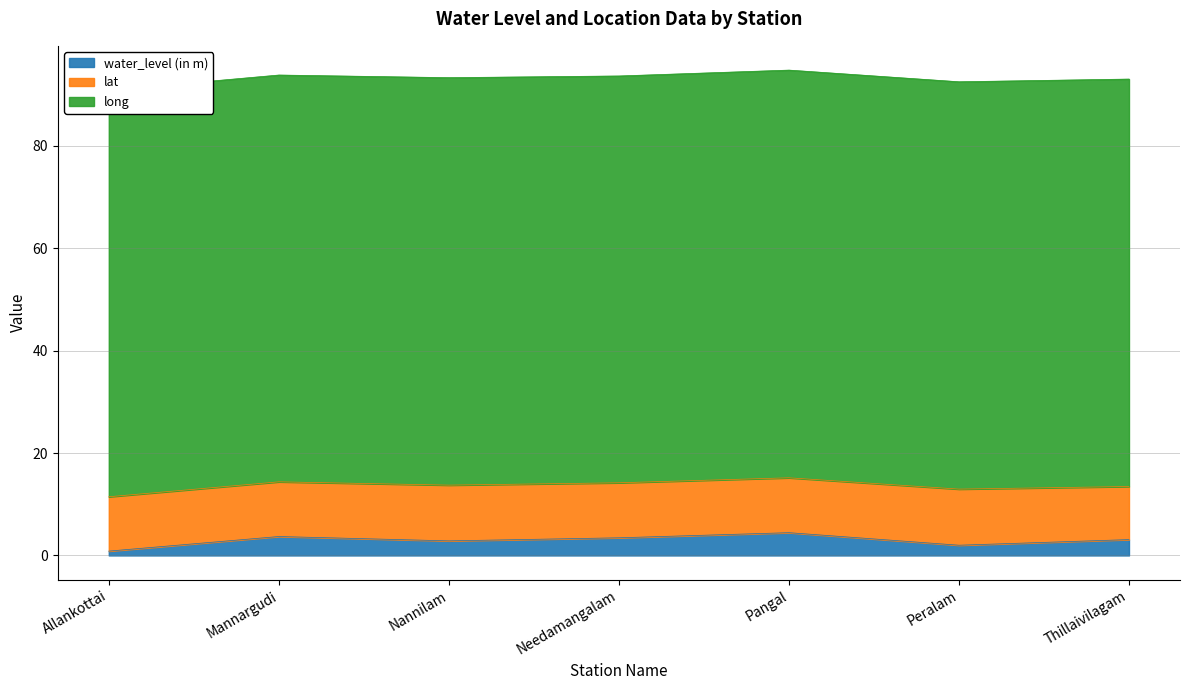

True or false: water_level (in m) and long intersect in this chart.

False